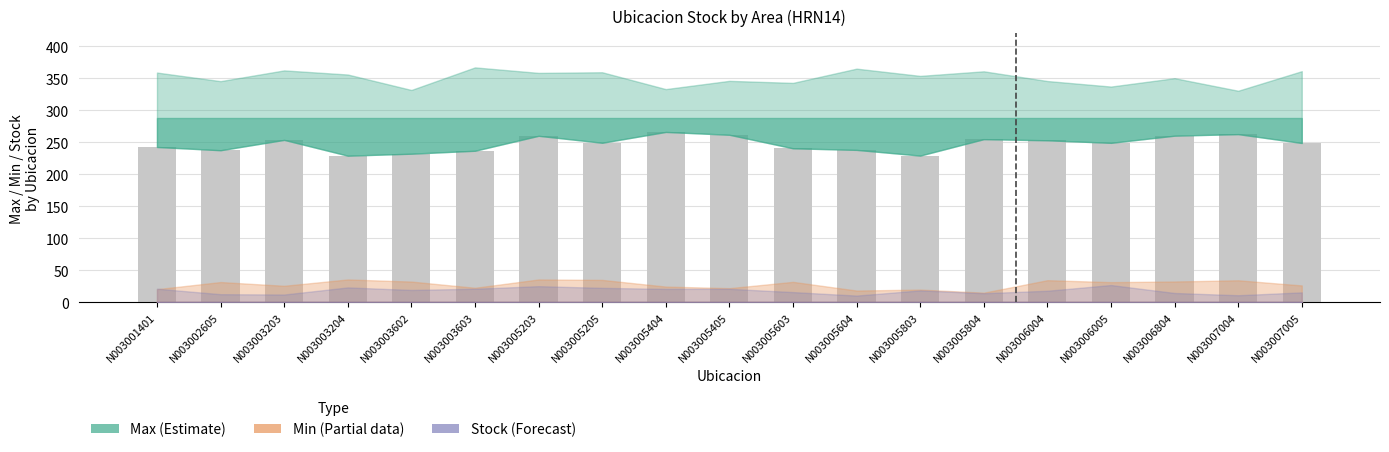

How many bars are there in total?

19